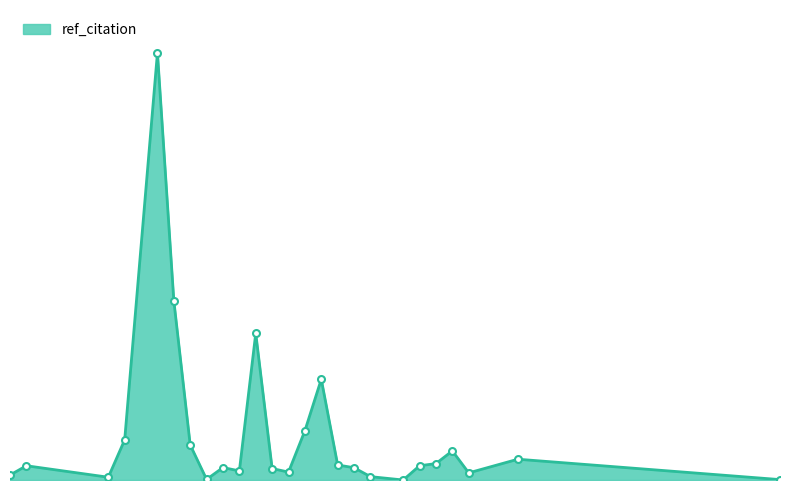

What is the label of the 9th point from the left?

1981